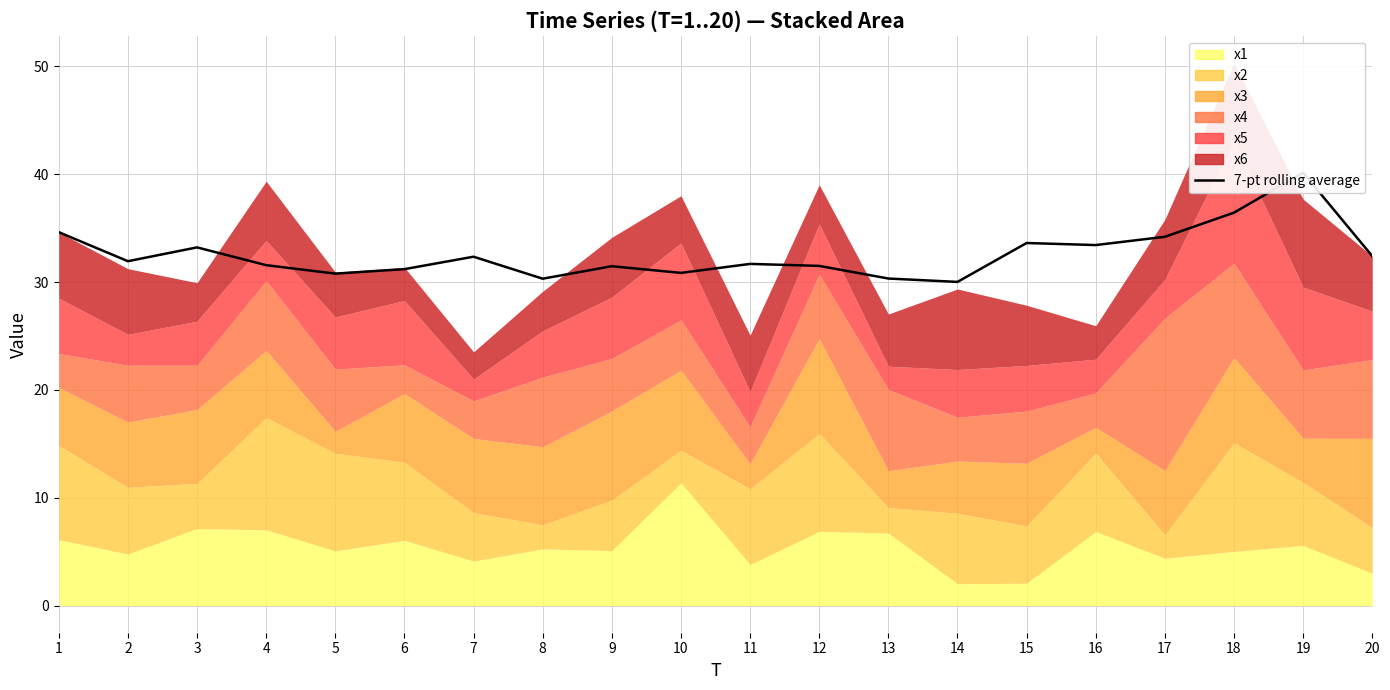

Where is the first local maximum?

3